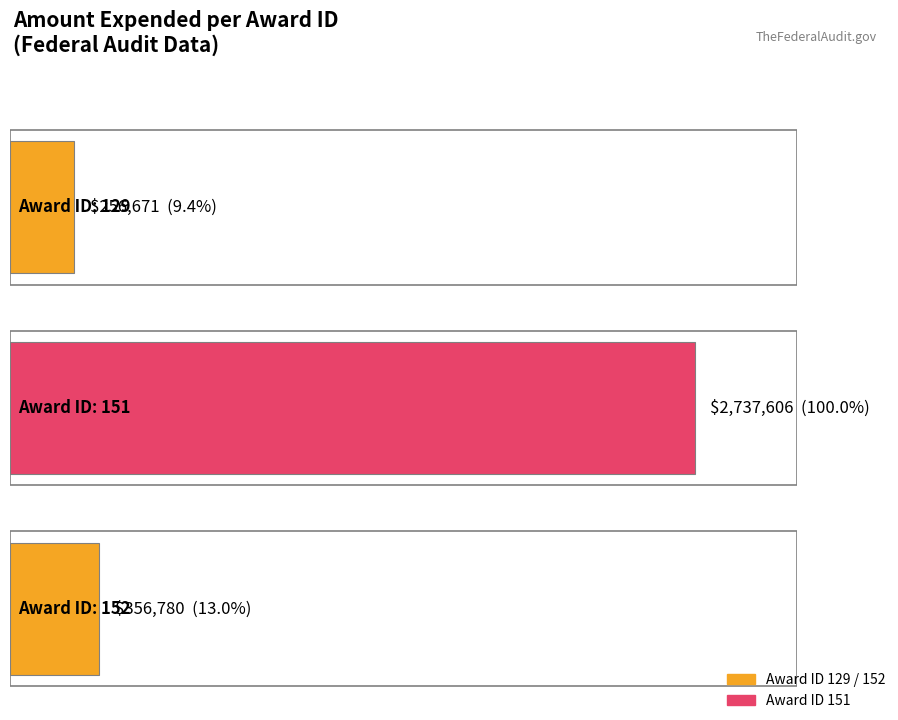

What is the difference between the values at 151 and 152?

2380826